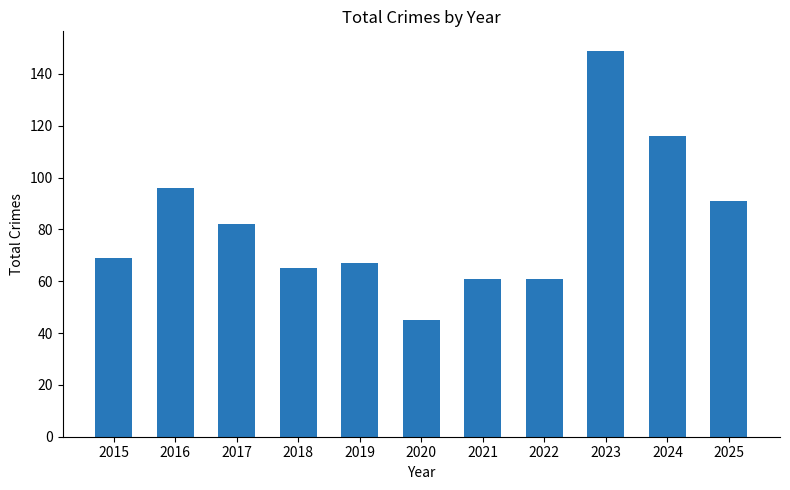

What is the difference between the values at 2023 and 2020?

104